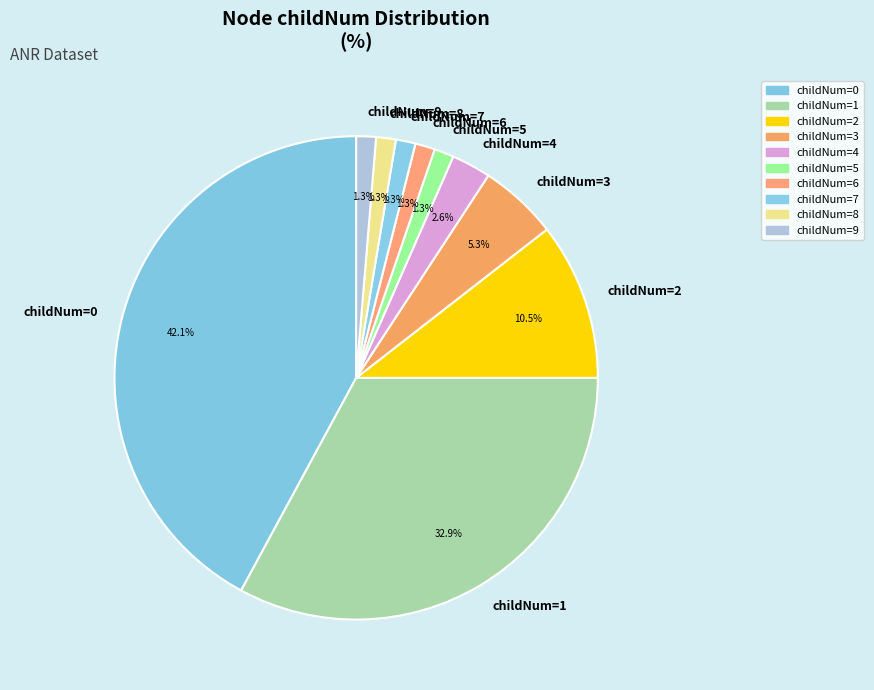

How many segments does this pie chart have?

10